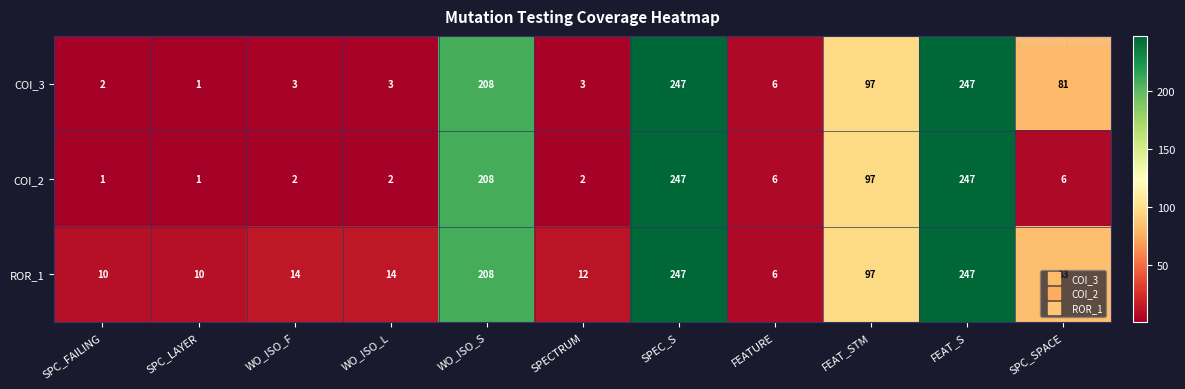

What is the sum of all COI_3 values?

898